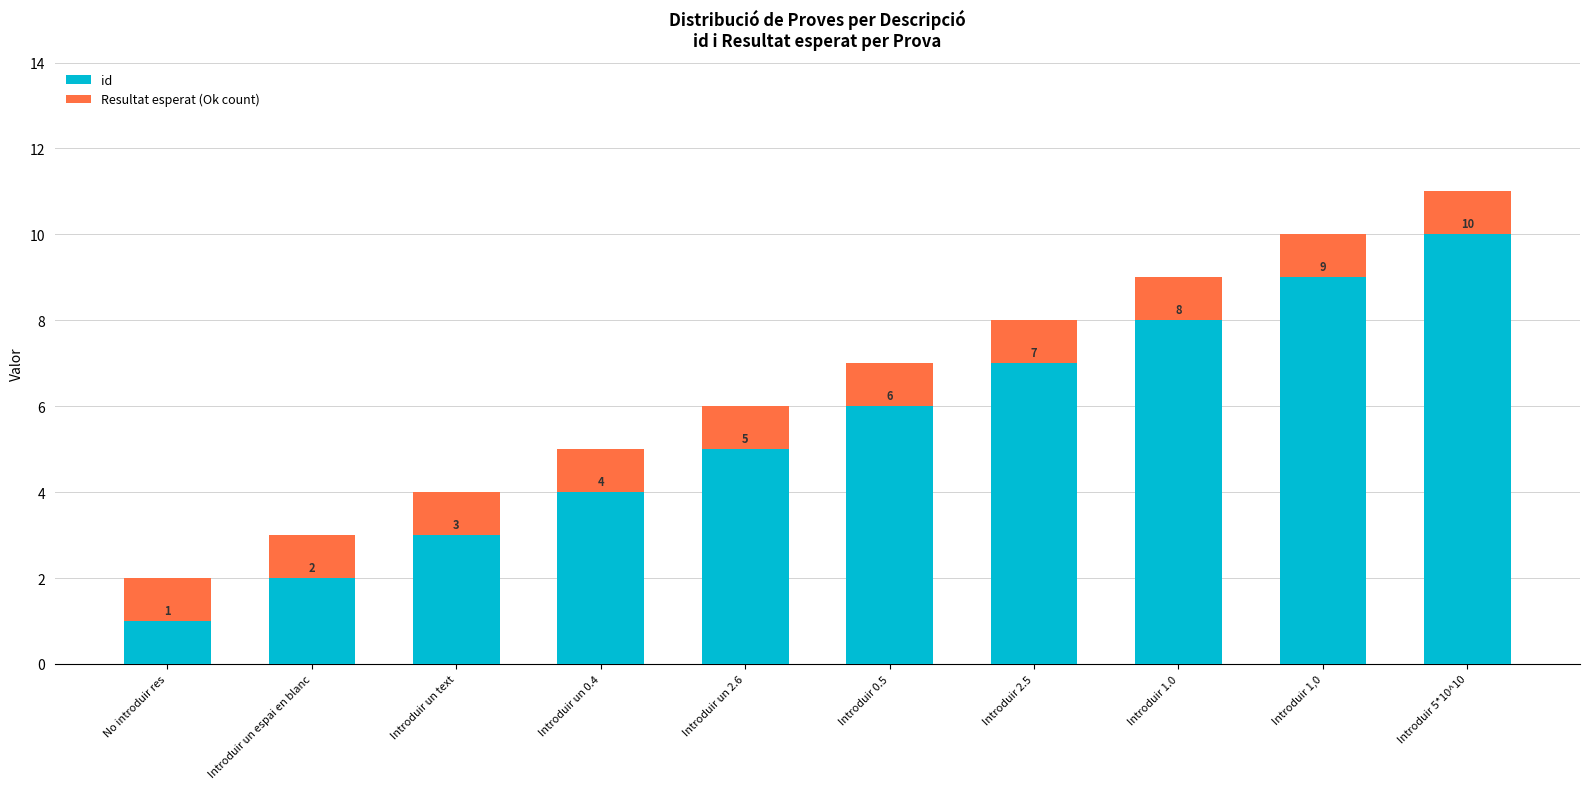

Count the number of categories in the chart.

10